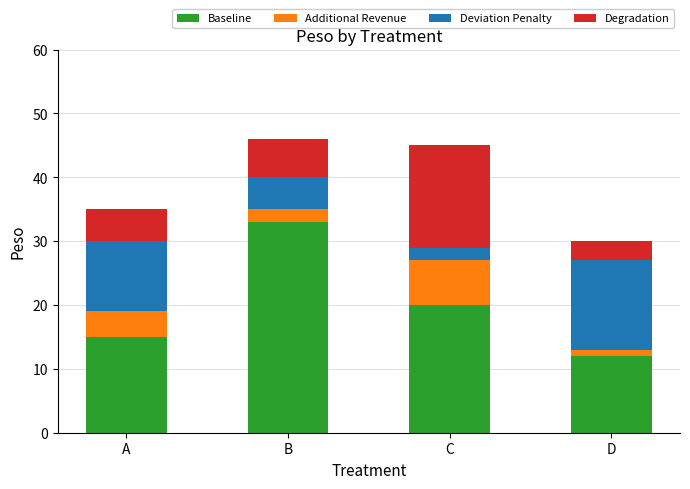

At which label does Baseline reach its peak?

B